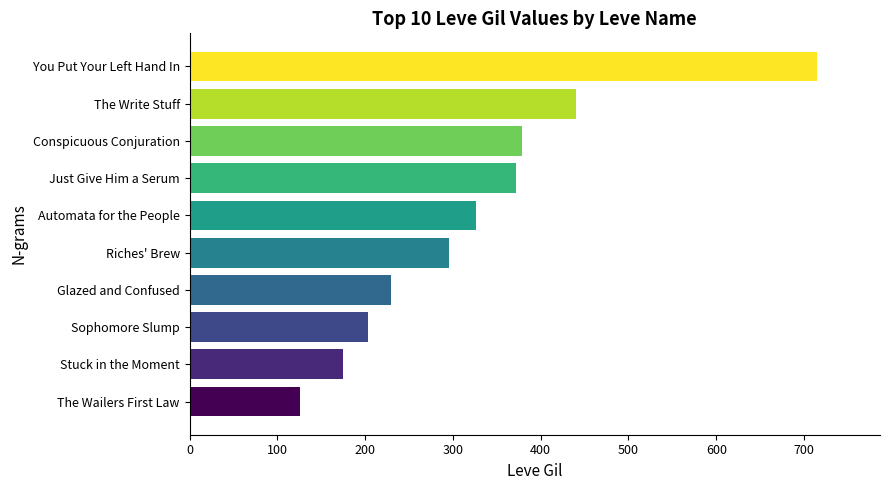

What is the sum of the values at The Wailers First Law and Glazed and Confused?

355